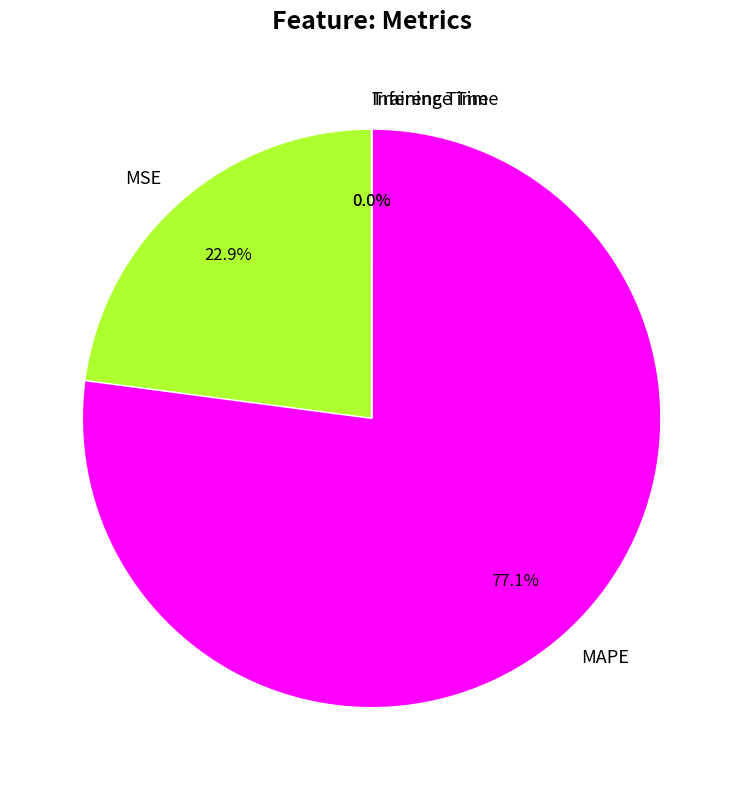

Which slice is the largest?

MAPE